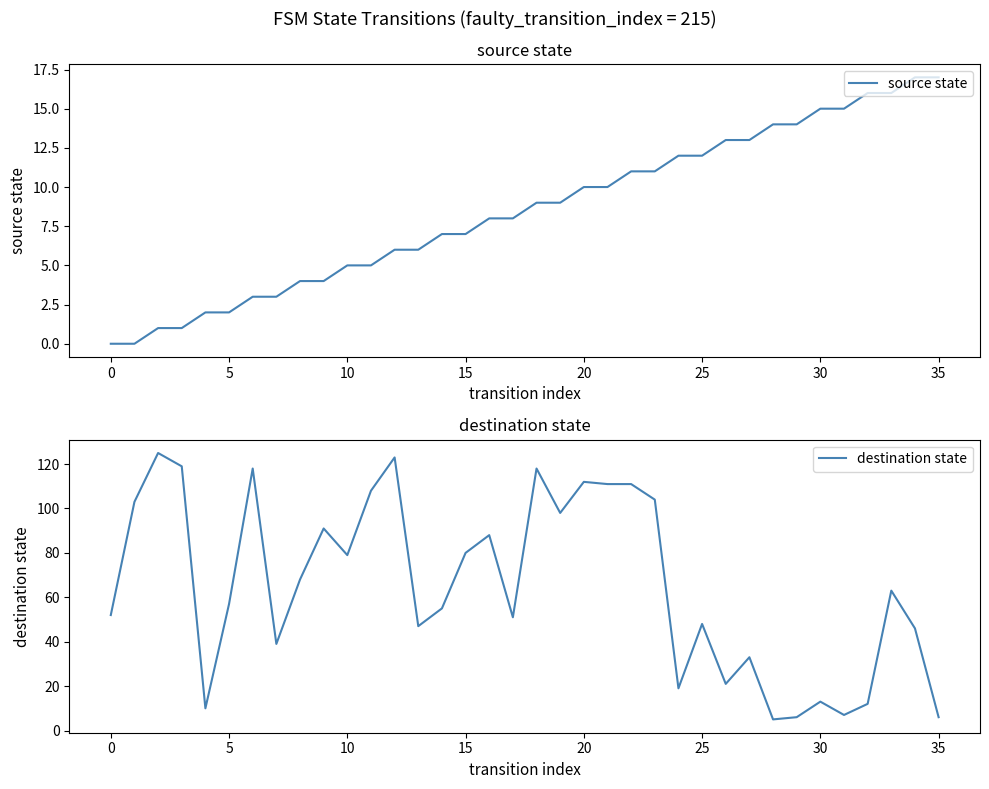

Reading right to left, list all the values displayed in this chart.

source state: 17	17	16	16	15	15	14	14	13	13	12	12	11	11	10	10	9	9	8	8	7	7	6	6	5	5	4	4	3	3	2	2	1	1	0	0
destination state: 6	46	63	12	7	13	6	5	33	21	48	19	104	111	111	112	98	118	51	88	80	55	47	123	108	79	91	68	39	118	57	10	119	125	103	52